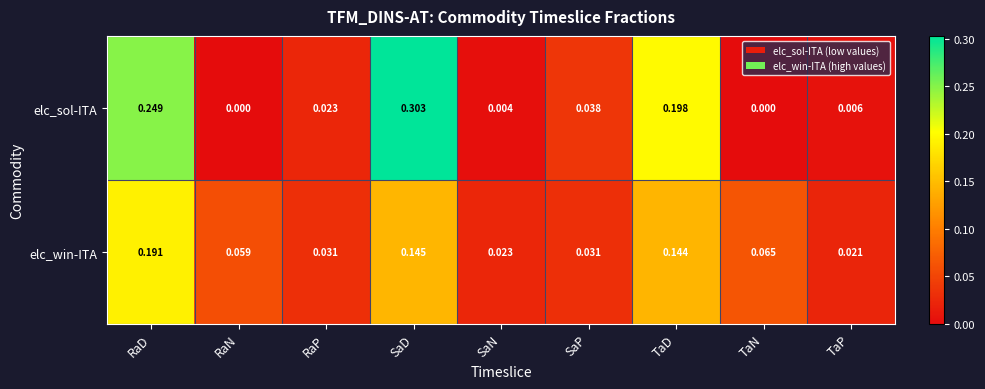

What is the total value across all series at SaD?

0.4